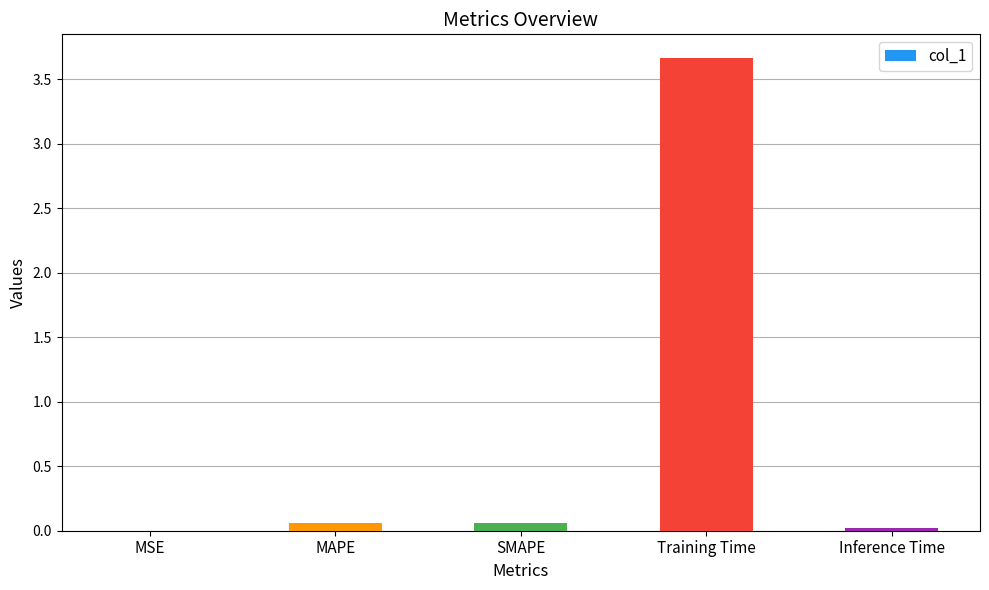

Between MSE and MAPE, which is larger?

MAPE